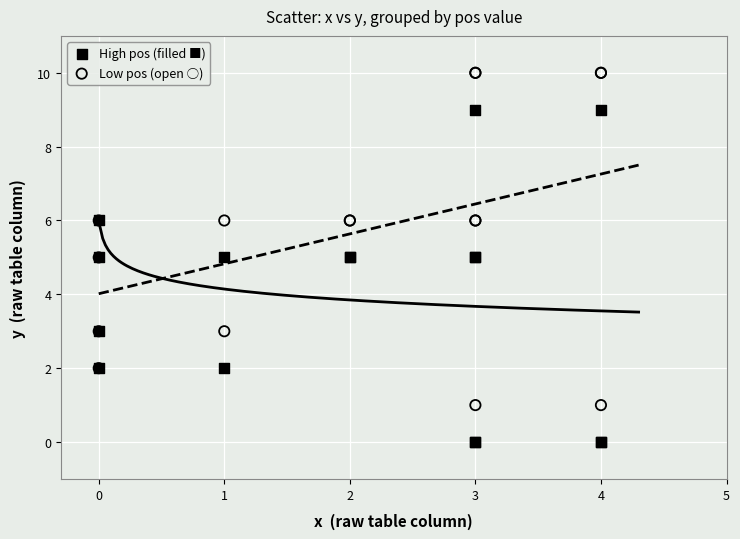

Which series contains the lowest Y value?

High pos (filled ■)